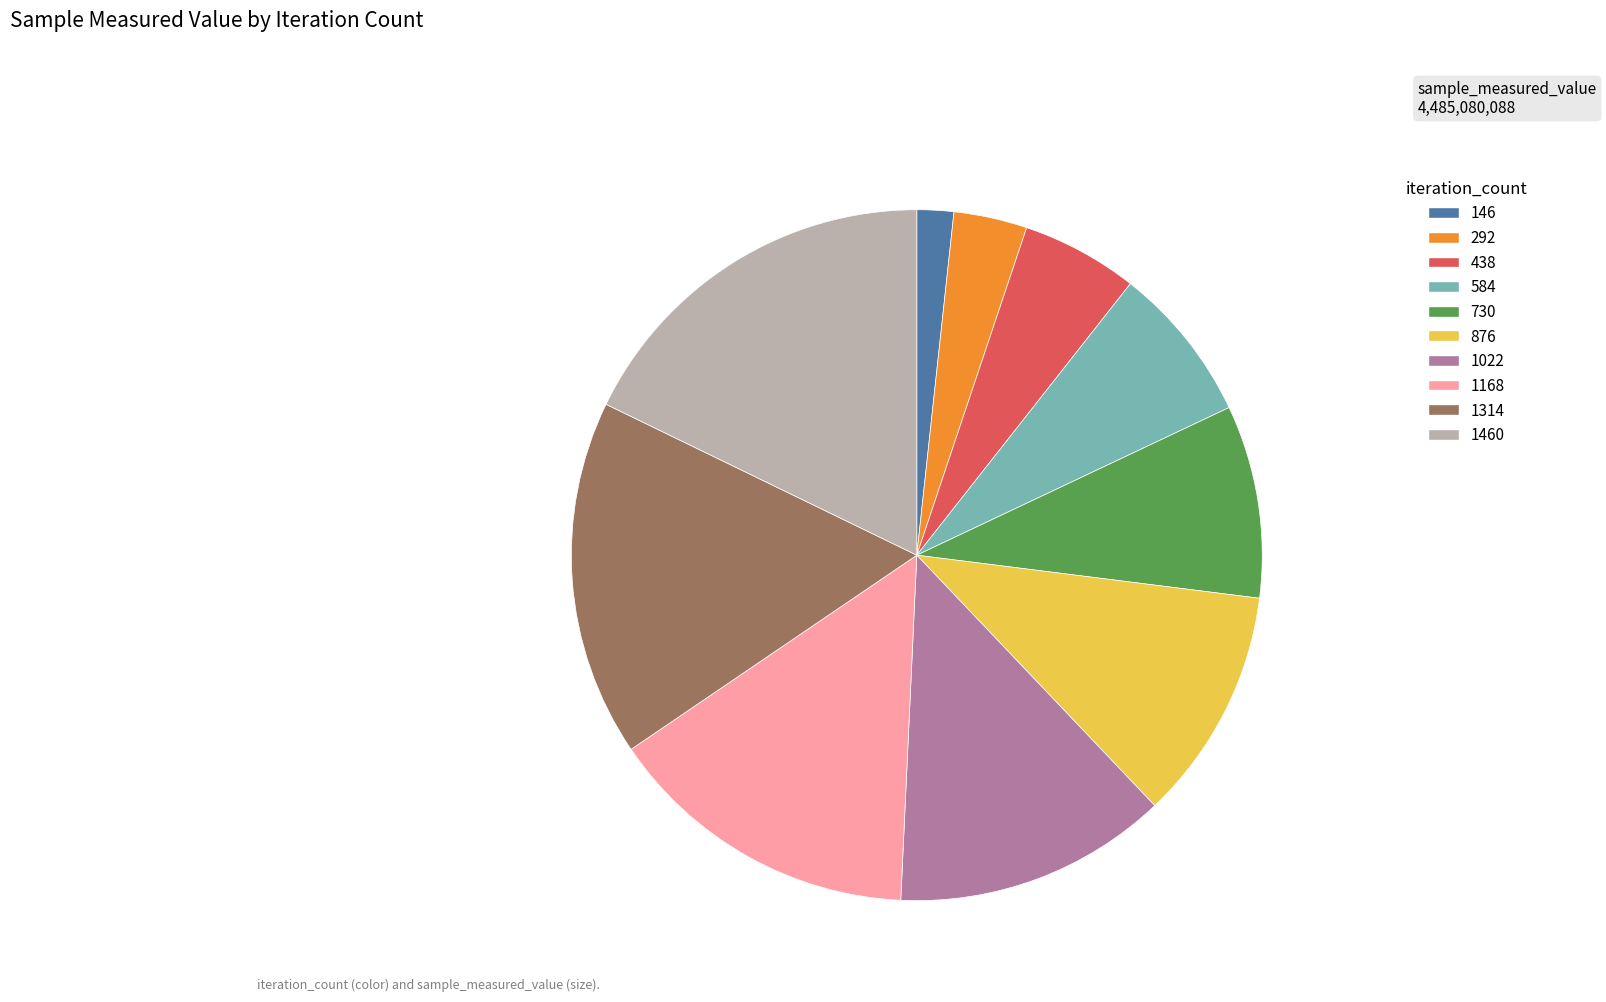

Is there any slice that represents more than half of the pie?

No